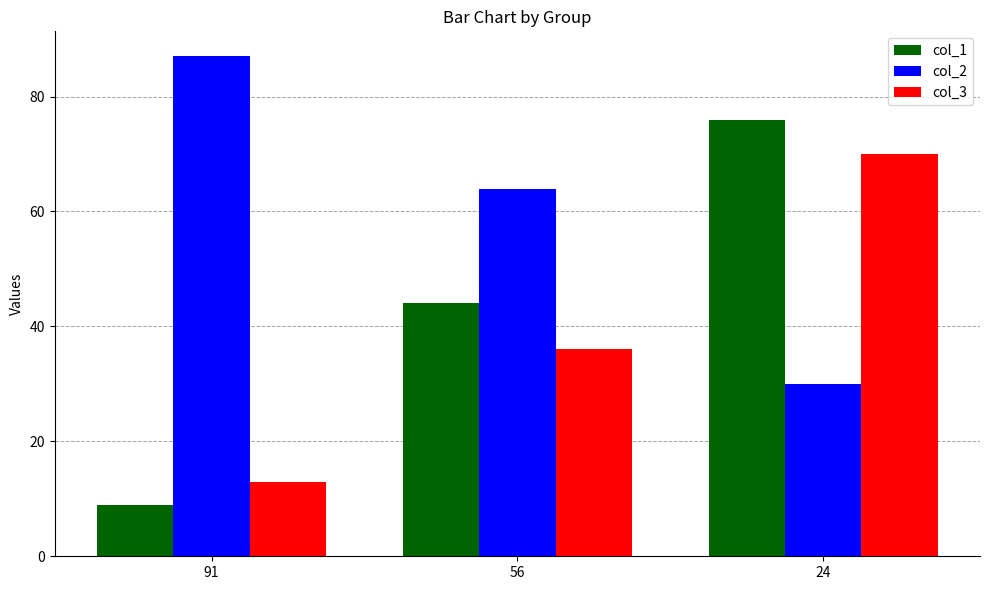

Reading left to right, extract all data points from this chart.

col_1: 91=9	56=44	24=76
col_2: 91=87	56=64	24=30
col_3: 91=13	56=36	24=70